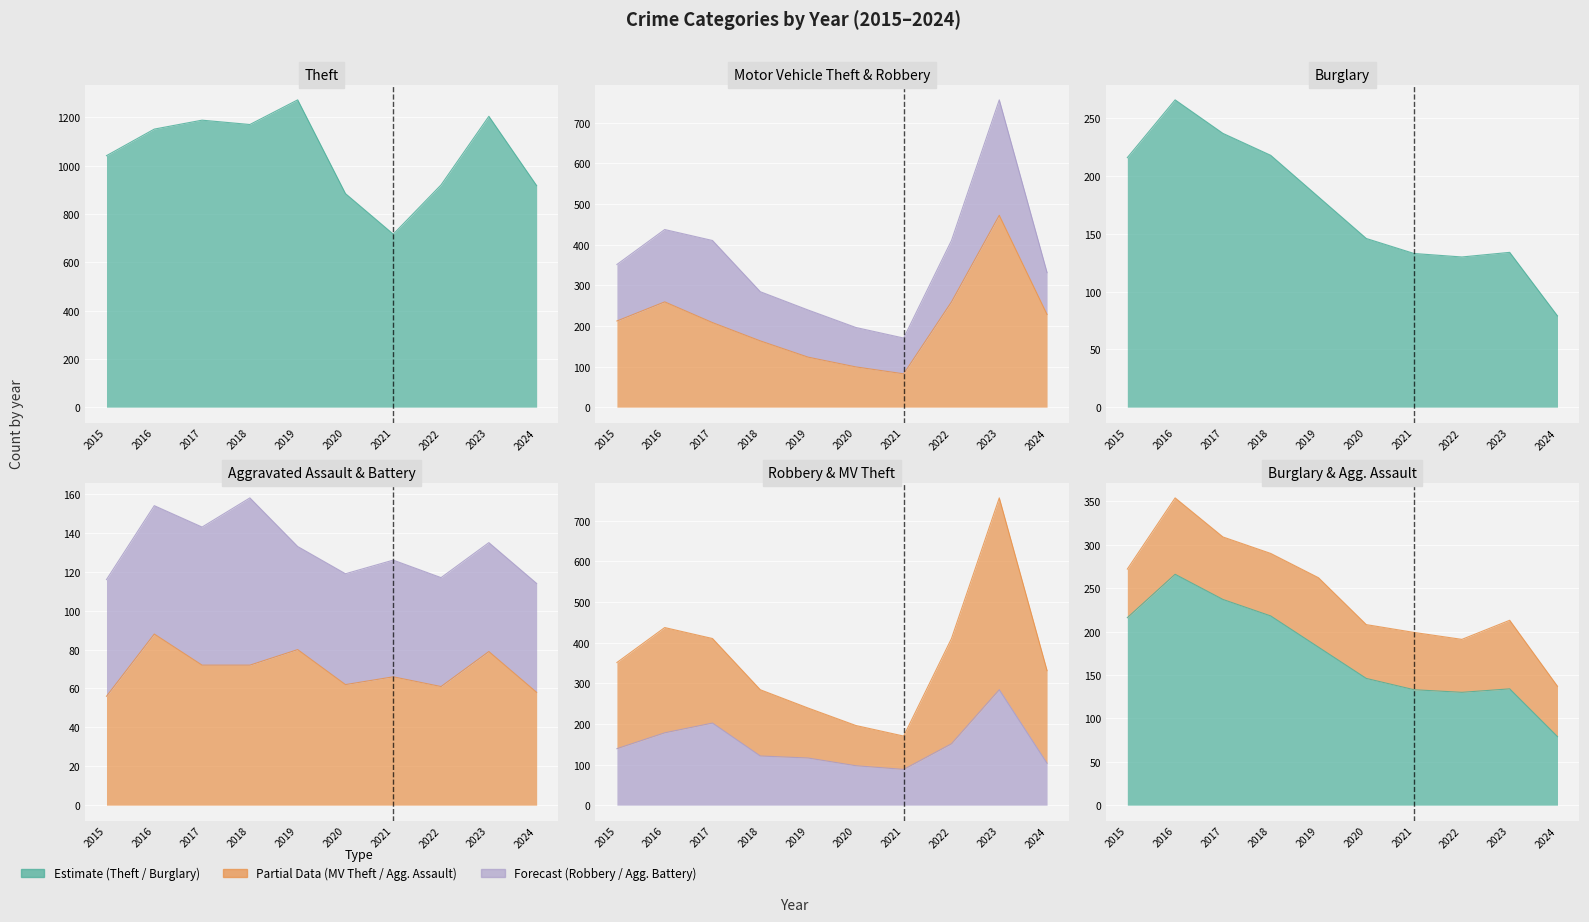

What is the value of the Robbery point at the 9th from the left?

284